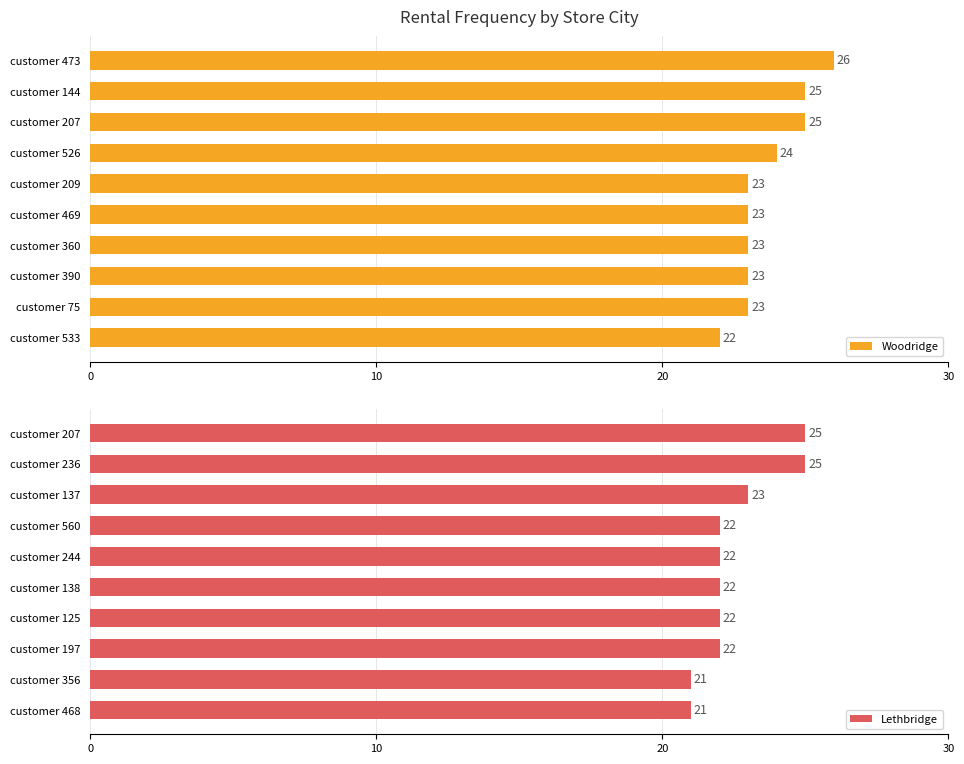

At which label is Woodridge closest to 24?

customer 526